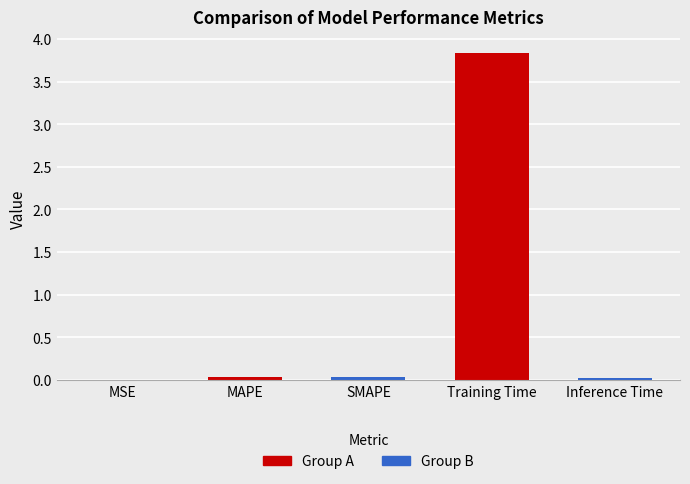

Rank the categories by value from lowest to highest.

MSE, Inference Time, MAPE, SMAPE, Training Time